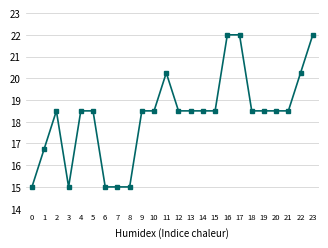

What is the sum of the values at 20 and 16?

40.5